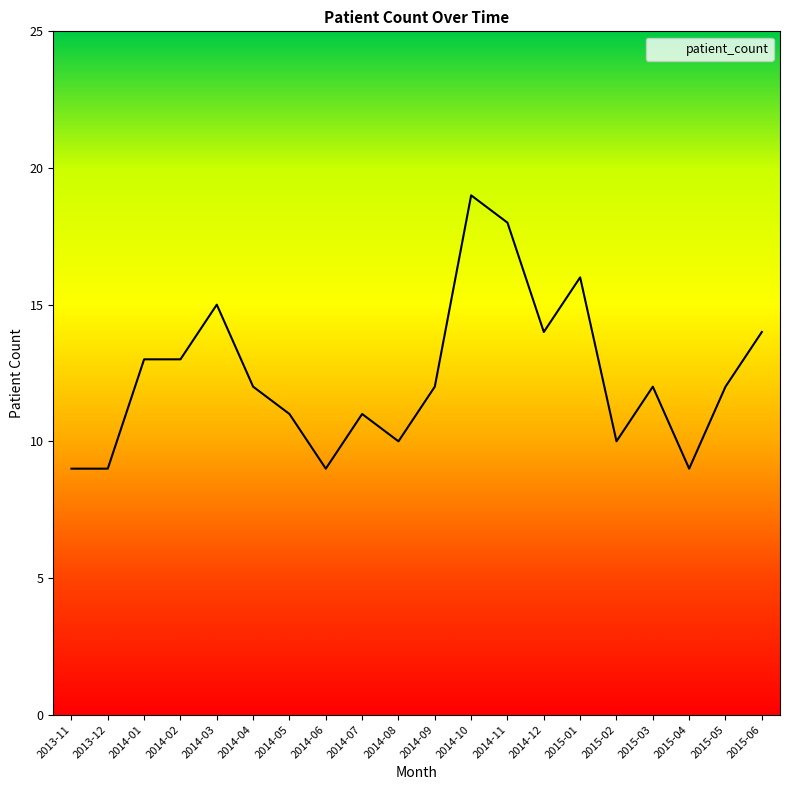

True or false: there are more than 2 points higher than both neighbors.

True